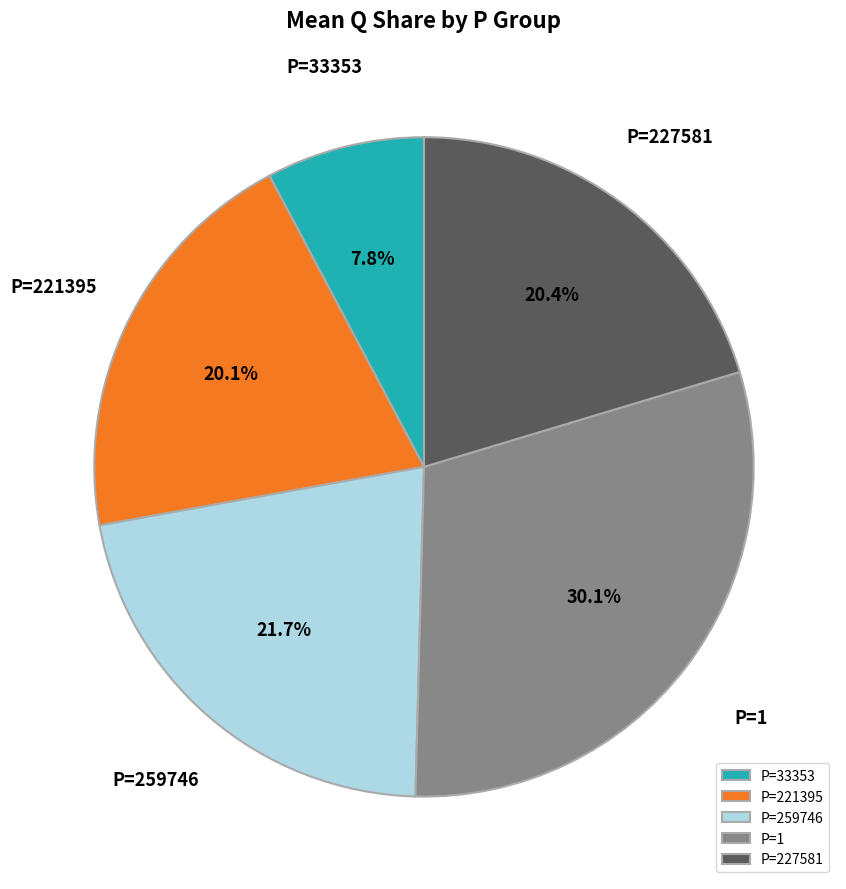

Between P=259746 and P=221395, which is larger?

P=259746